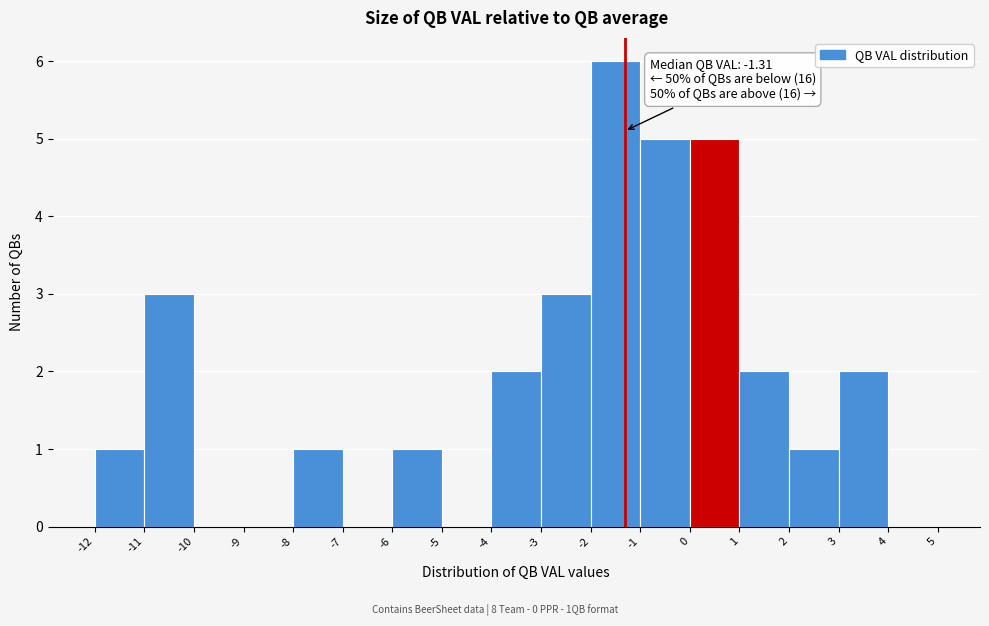

Which range on the x-axis has the tallest bar?

-2 to -1